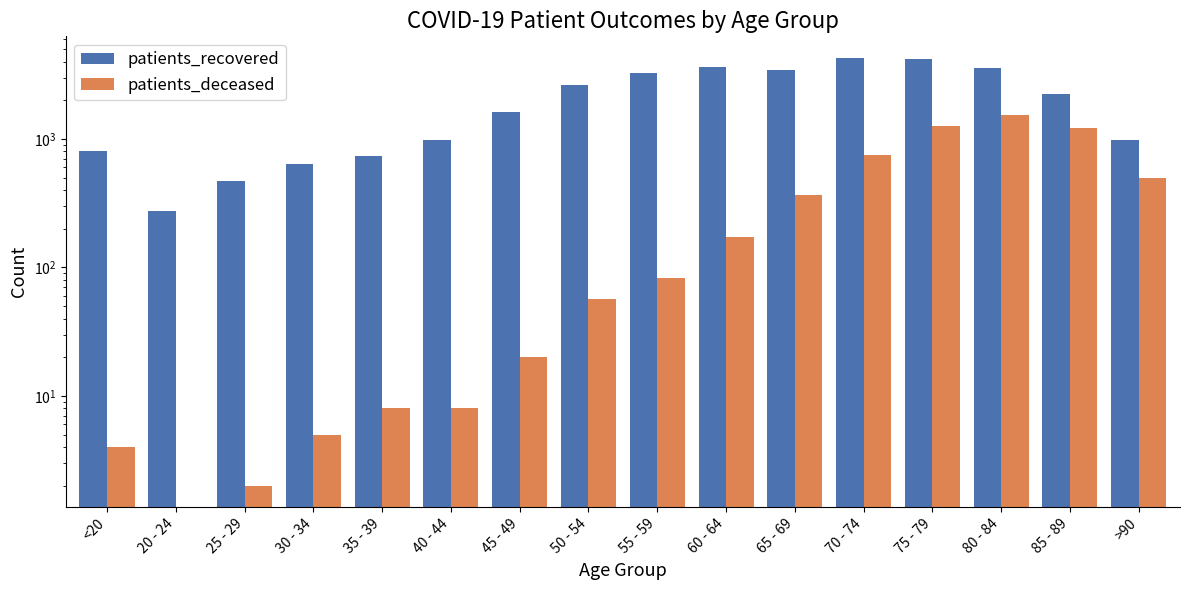

The patients_recovered series shows 1294 at <20. True or false?

False